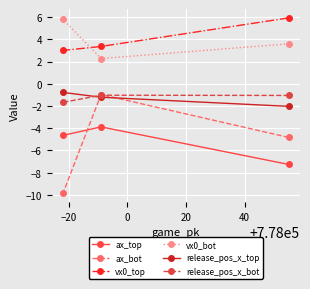

What is the minimum value for release_pos_x_top?

-2.0